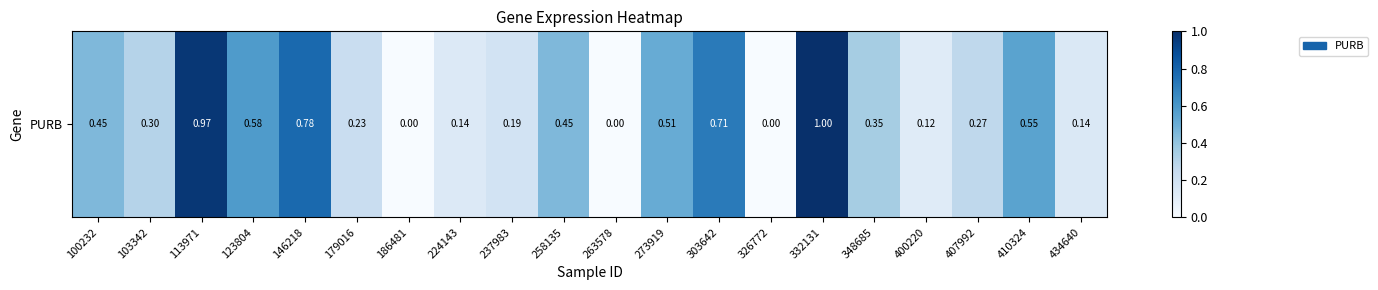

List the labels in order of value, smallest first.

186481, 263578, 326772, 400220, 224143, 434640, 237983, 179016, 407992, 103342, 348685, 100232, 258135, 273919, 410324, 123804, 303642, 146218, 113971, 332131